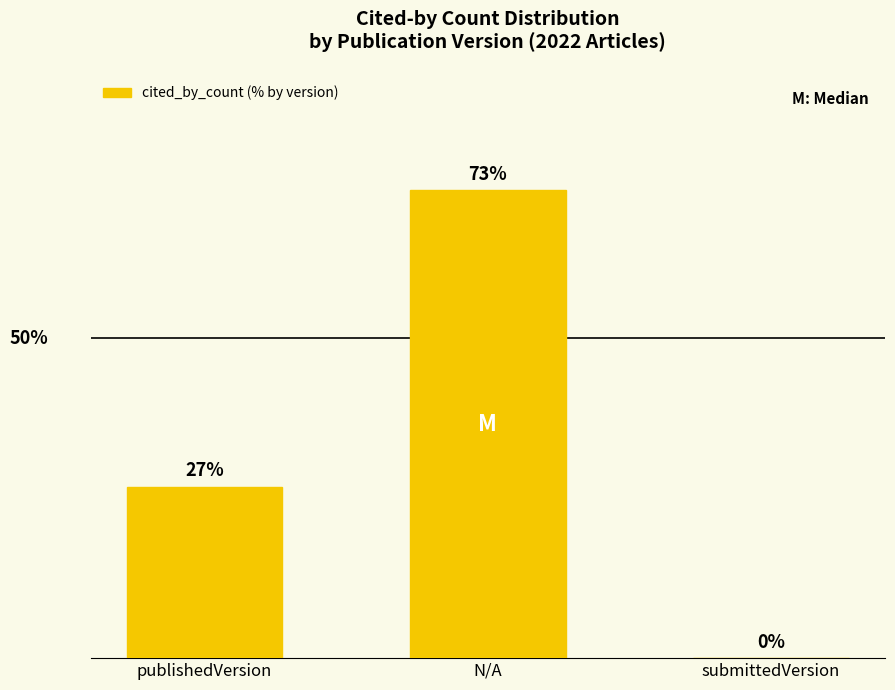

At which category does the chart reach its peak across all series?

N/A